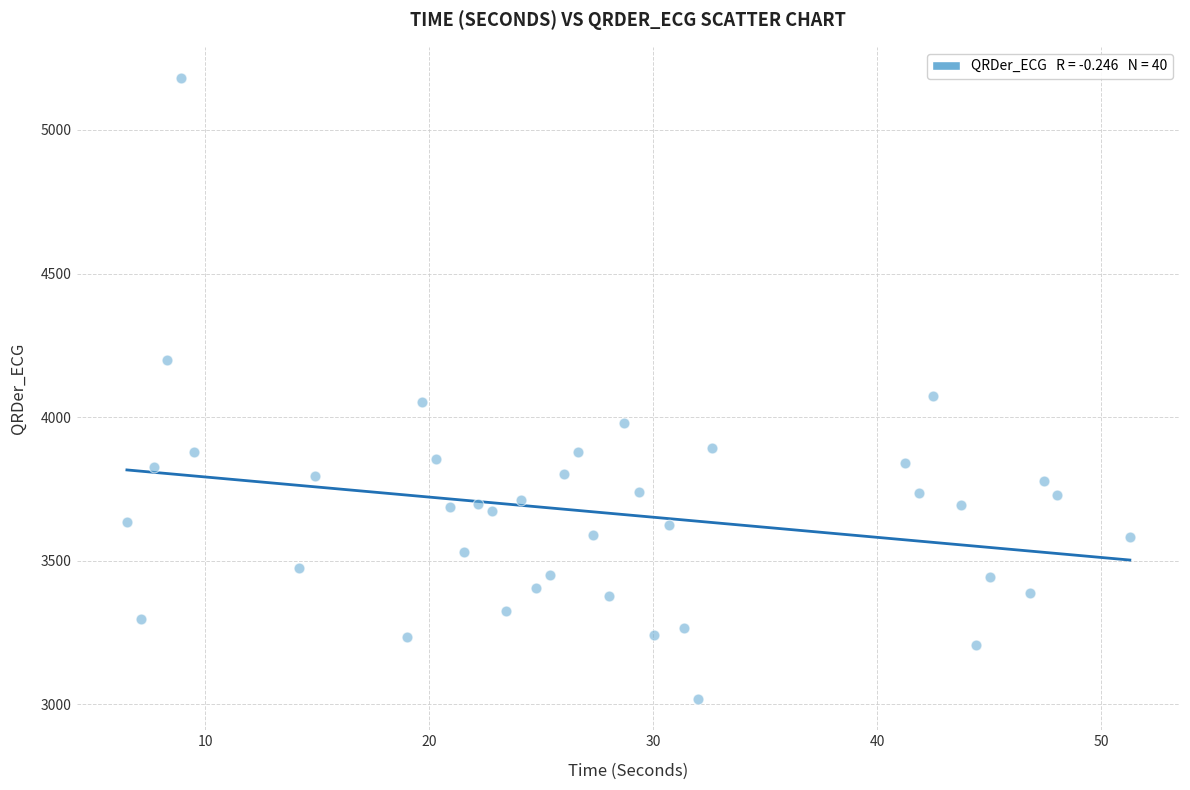

What is the range of X values (max minus min)?

44.8